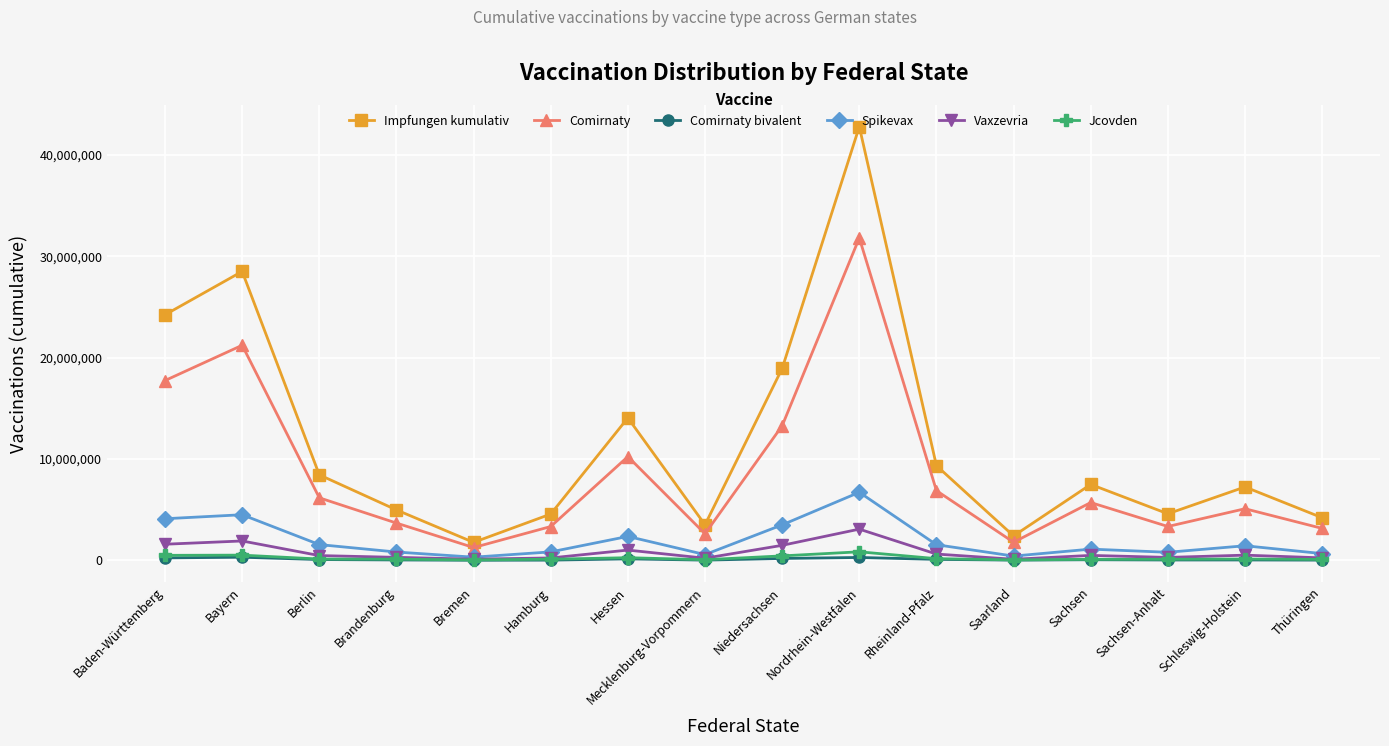

The Vaxzevria series shows 249671 at Thüringen. True or false?

True